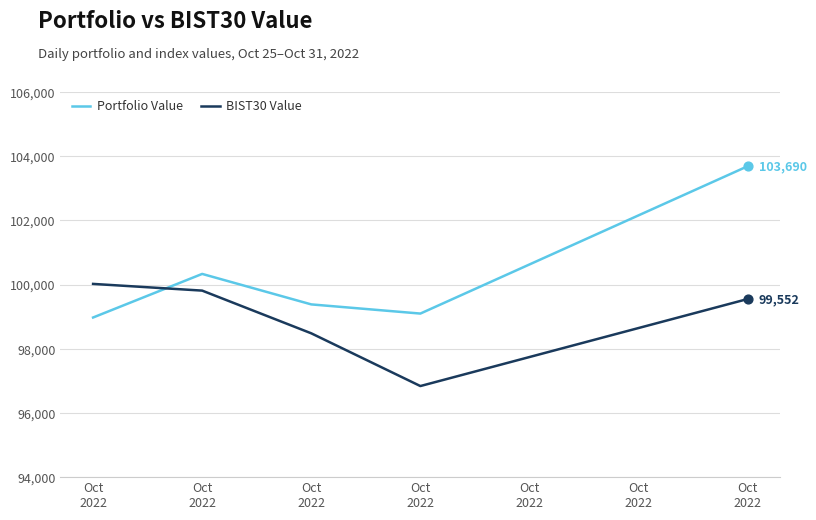

What is the total value across all series at Oct
2022?

198998.6